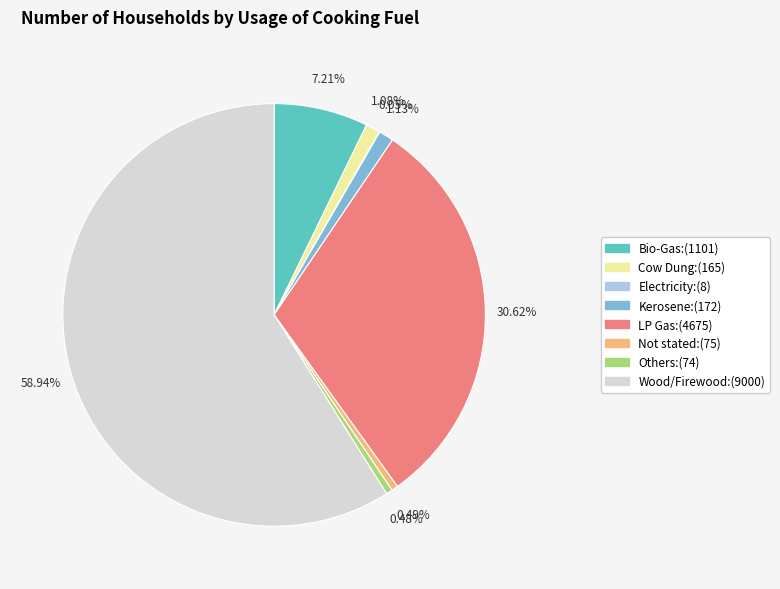

Between Not stated and Cow Dung, which is larger?

Cow Dung